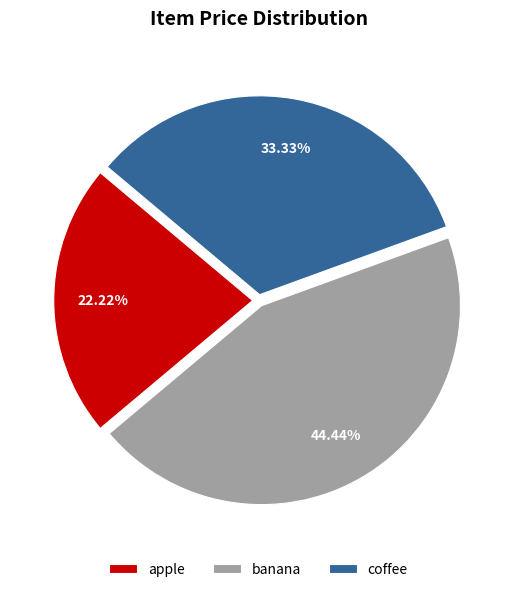

Is it true that coffee is 45% of the pie?

False